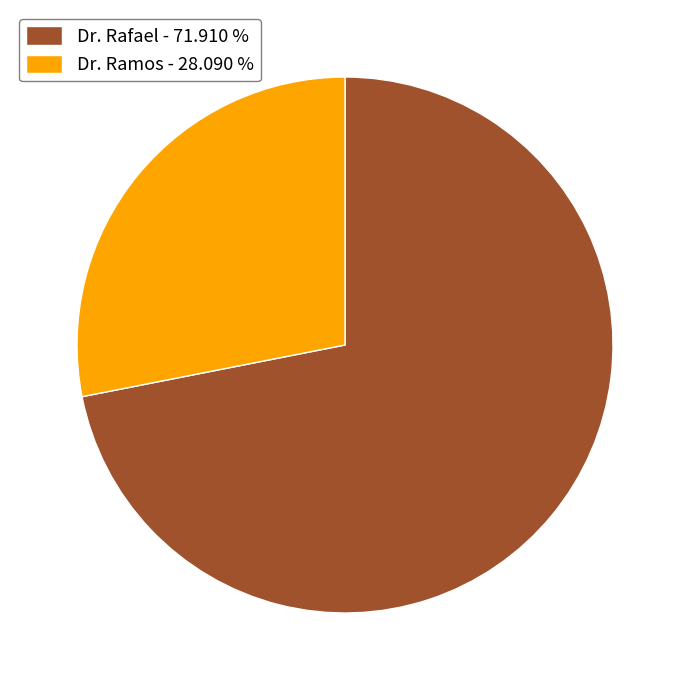

The Dr. Rafael slice represents 72% of the pie. True or false?

True